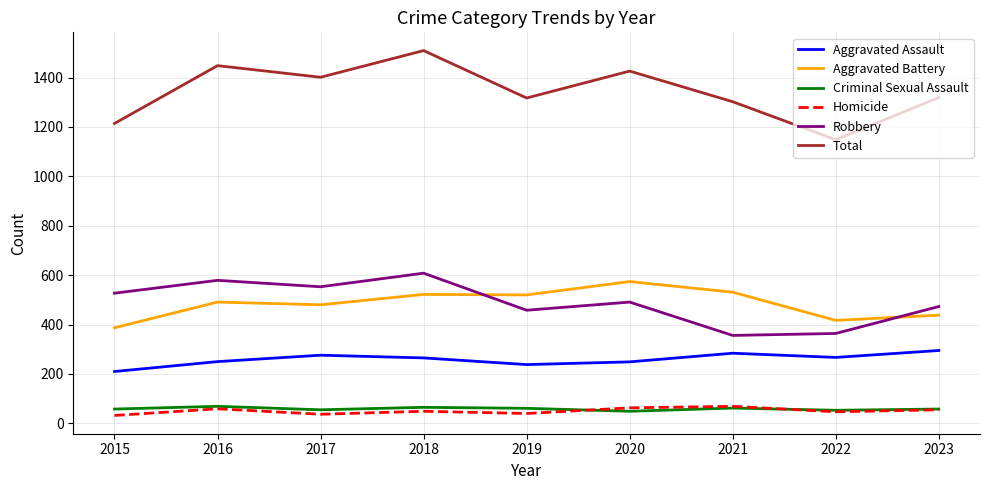

What is the total value across all series at 2023?

2638